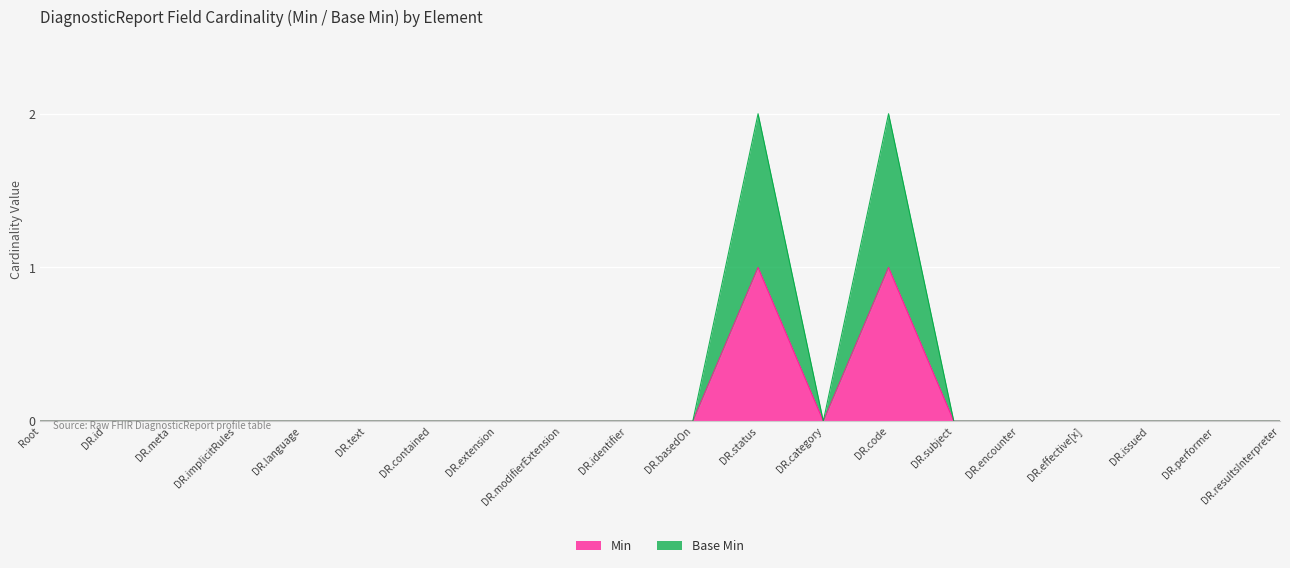

Is the value of Min at DR.performer greater than the value of Base Min at DR.subject?

No